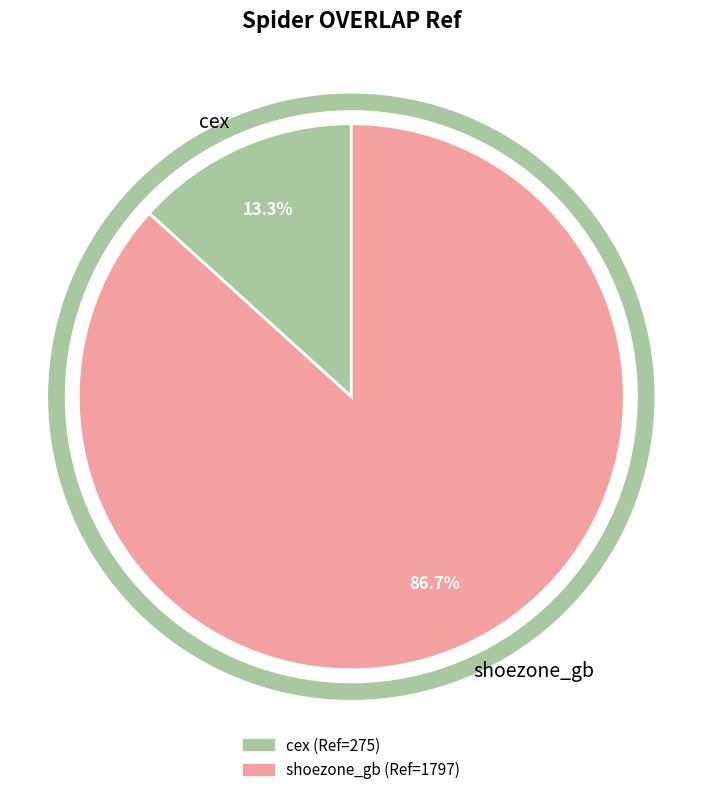

What is the largest slice in the pie chart?

shoezone_gb